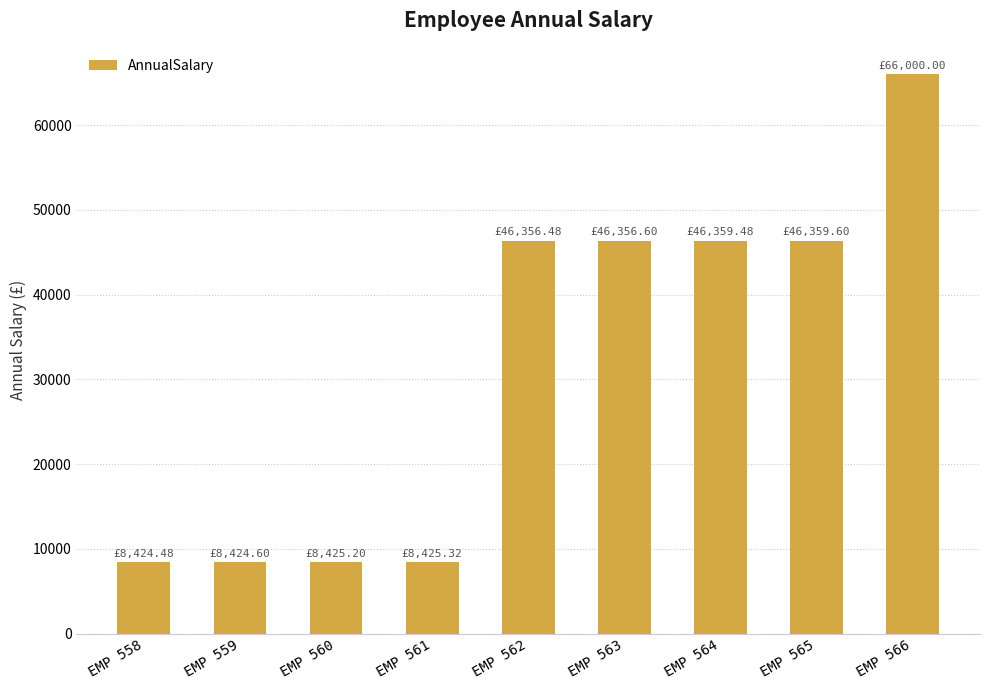

How many values are below 46356?

4